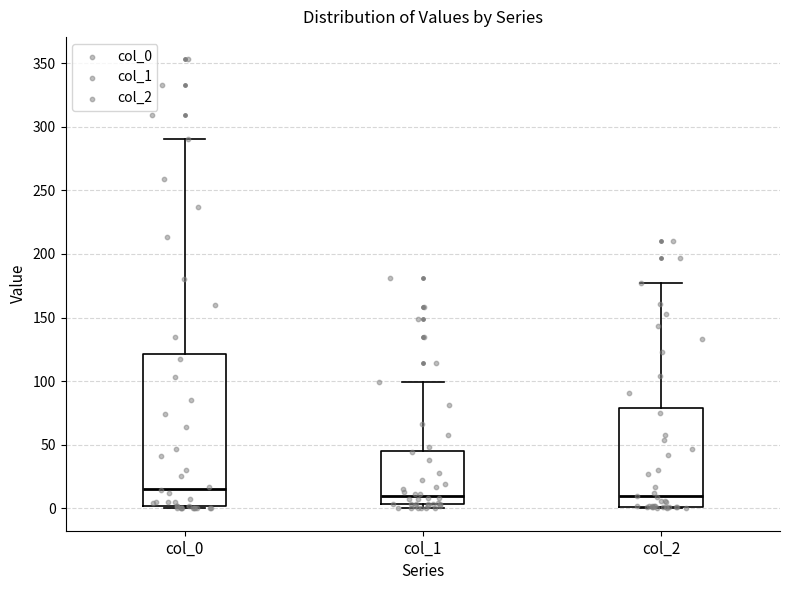

Comparing the boxes themselves (not the whiskers), which one is the tallest?

col_0